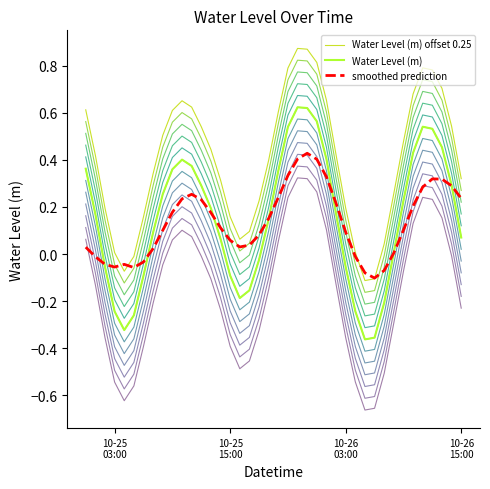

True or false: Water Level (m) and Water Level (m) offset 0.25 cross at least once.

False